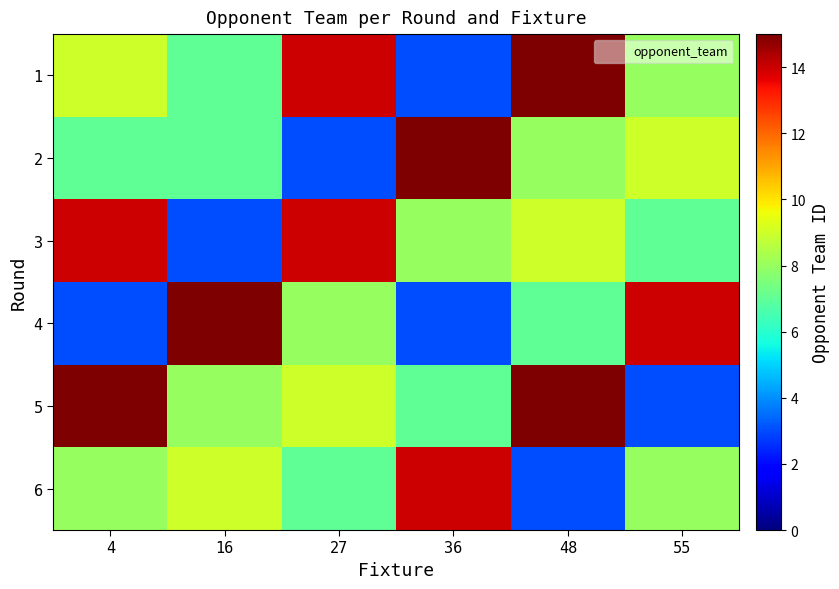

At which category does the chart reach its minimum across all series?

36